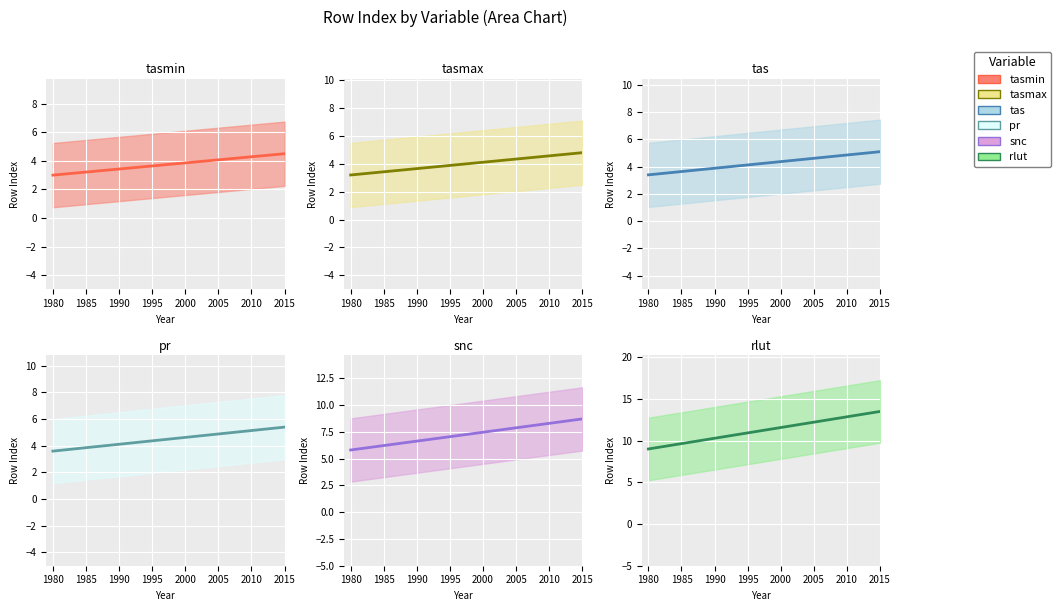

What is the spread (max minus min) of values at 2010?

6.6